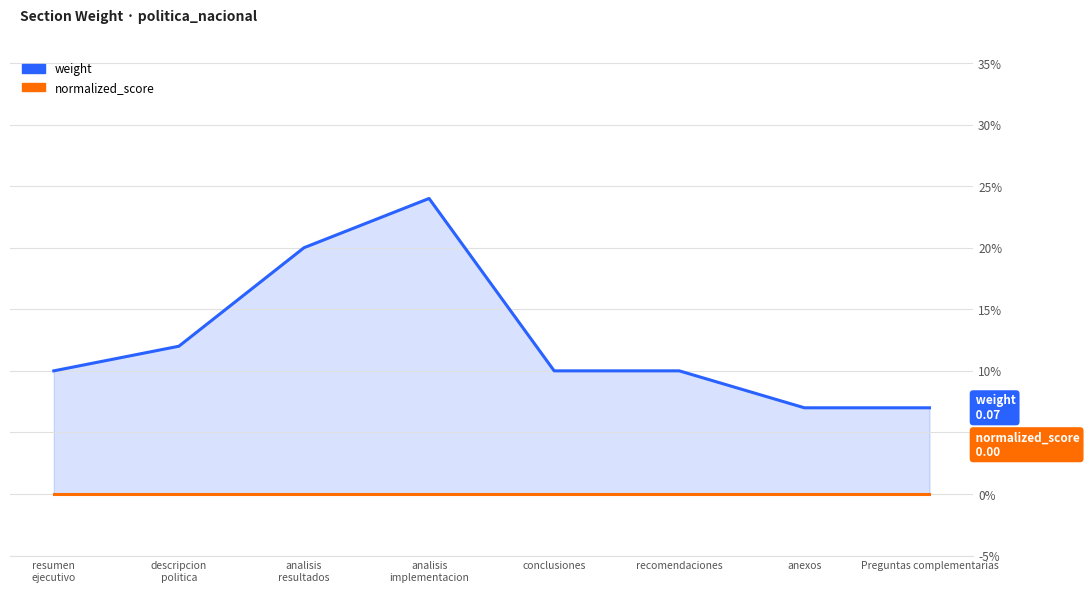

Which label corresponds to the smallest value in the chart?

resumen
ejecutivo